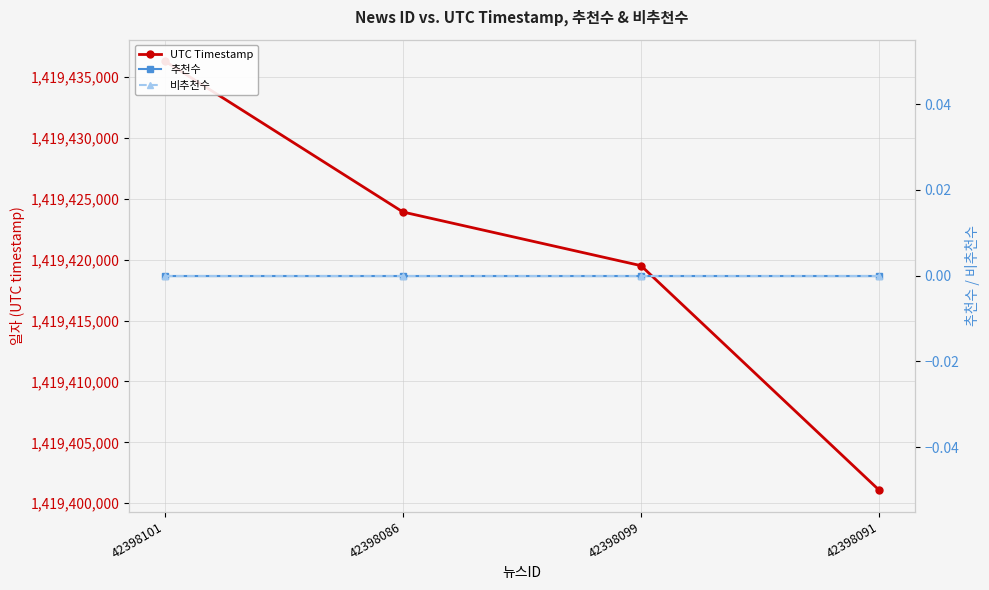

At 42398086, list the series in order from smallest to largest.

추천수, 비추천수, UTC Timestamp